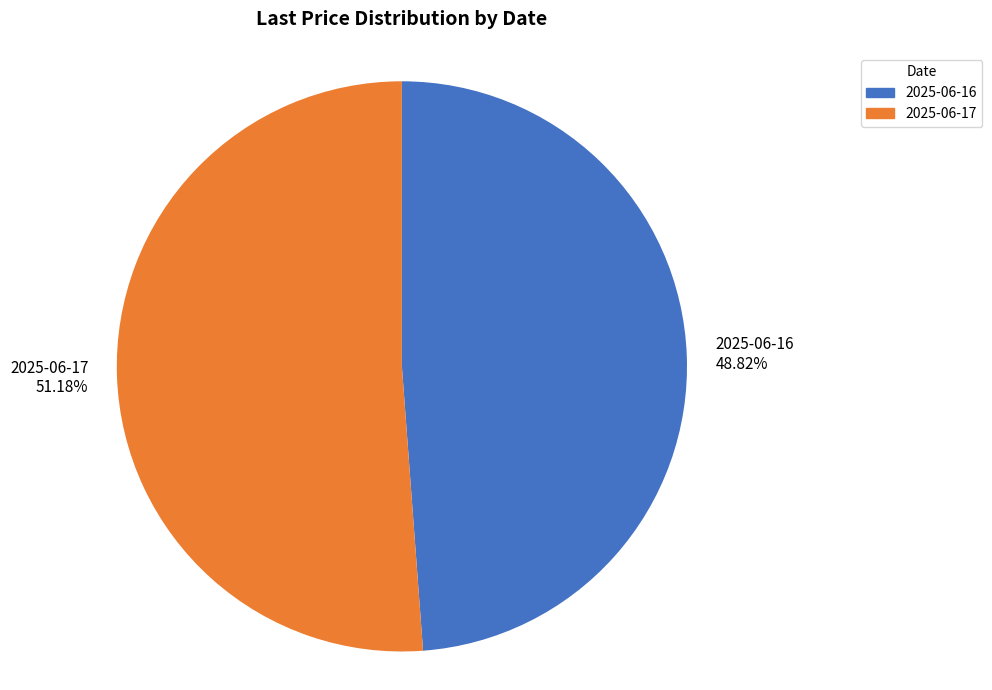

Count the number of slices in the pie.

2